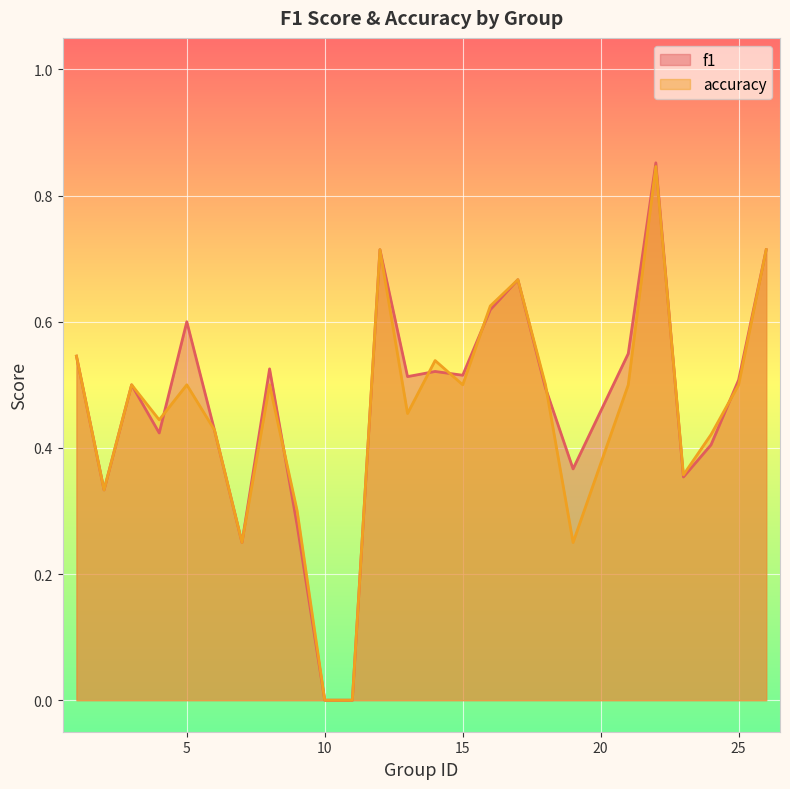

The value of accuracy at 22 is 1.2. True or false?

False